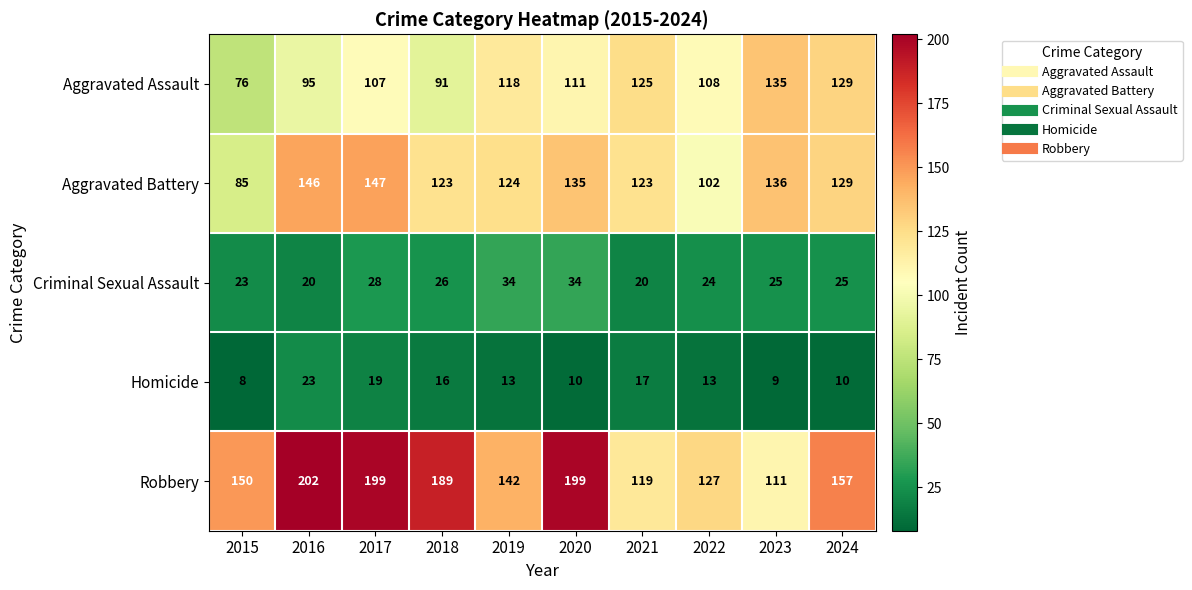

At 2019, list the series in order from smallest to largest.

Homicide, Criminal Sexual Assault, Aggravated Assault, Aggravated Battery, Robbery